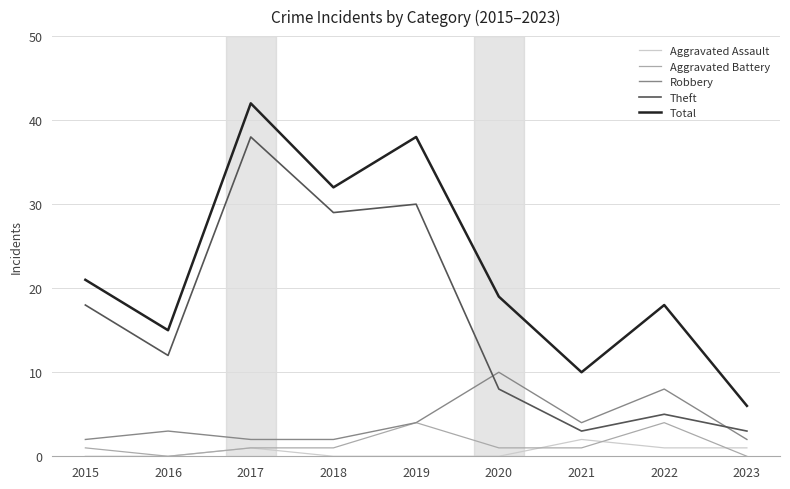

Does the chart display data point markers on the line(s)?

No